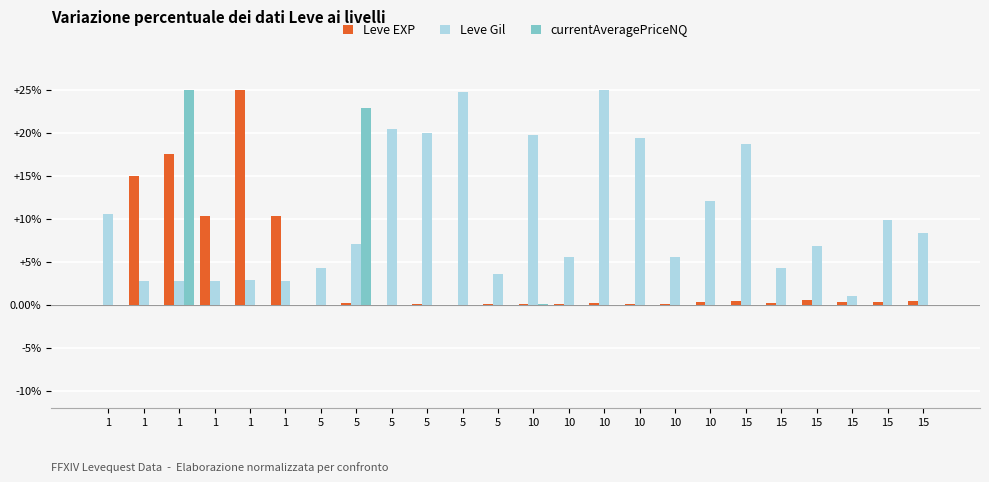

Rank the series by their average value, from lowest to highest.

currentAveragePriceNQ, Leve EXP, Leve Gil